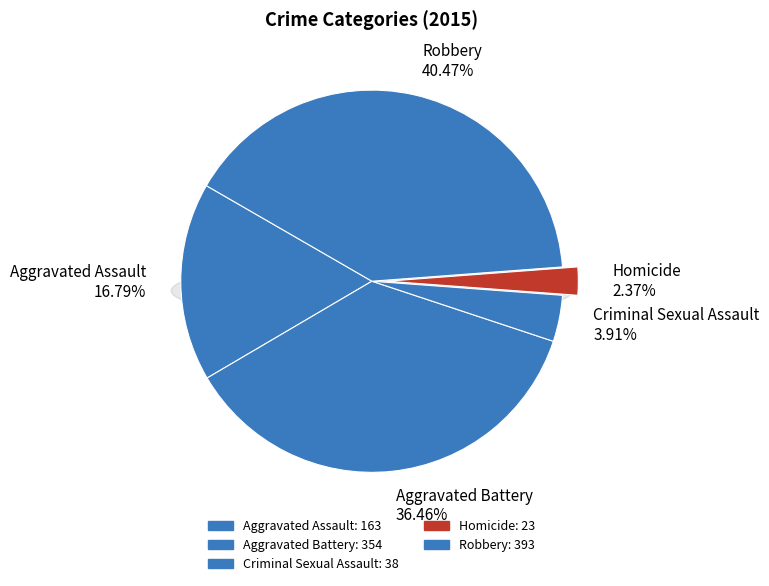

Rank the categories by value from lowest to highest.

Homicide, Criminal Sexual Assault, Aggravated Assault, Aggravated Battery, Robbery